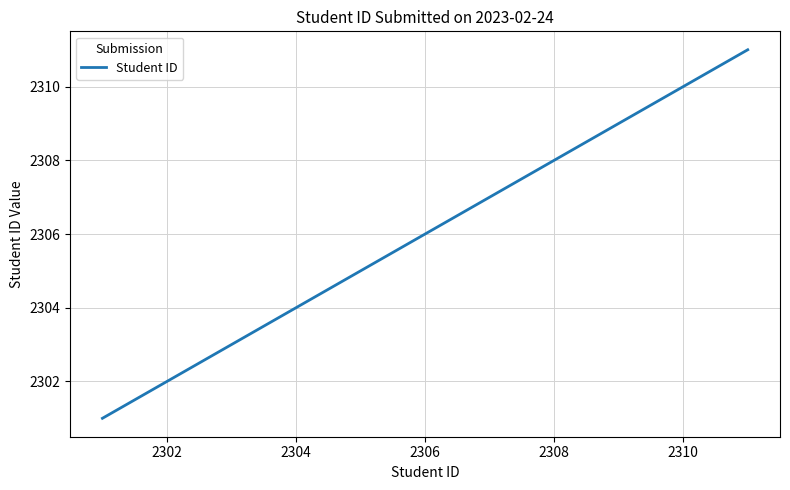

Is this an area chart (filled region under the line)?

No